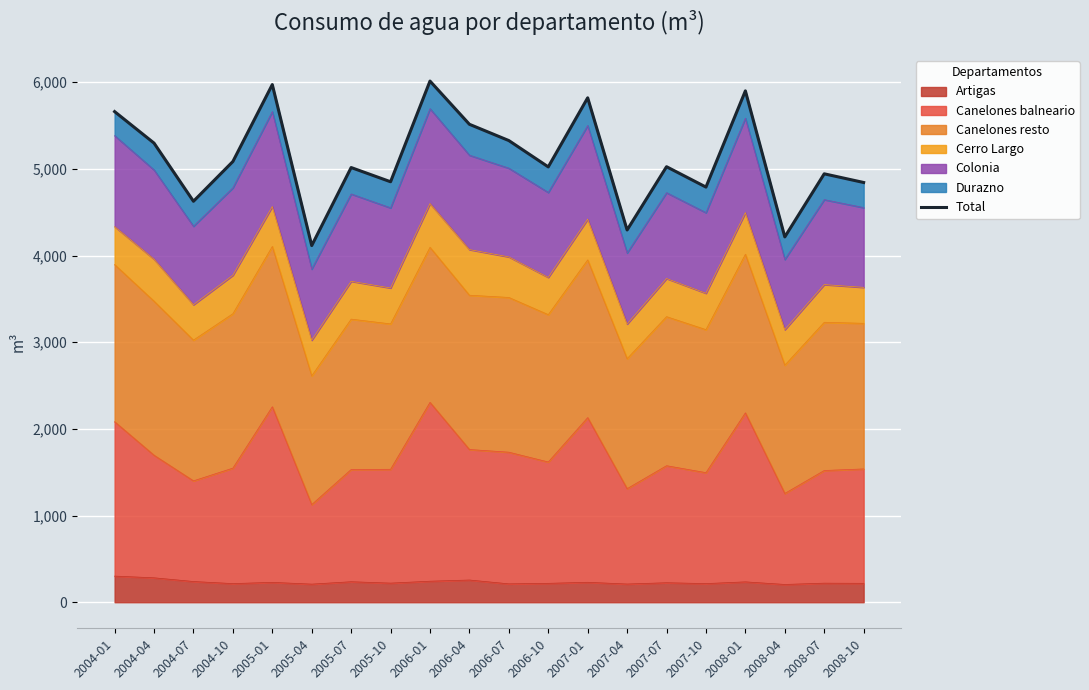

What is the change in value from 2008-01 to 2008-04?

-1685.0